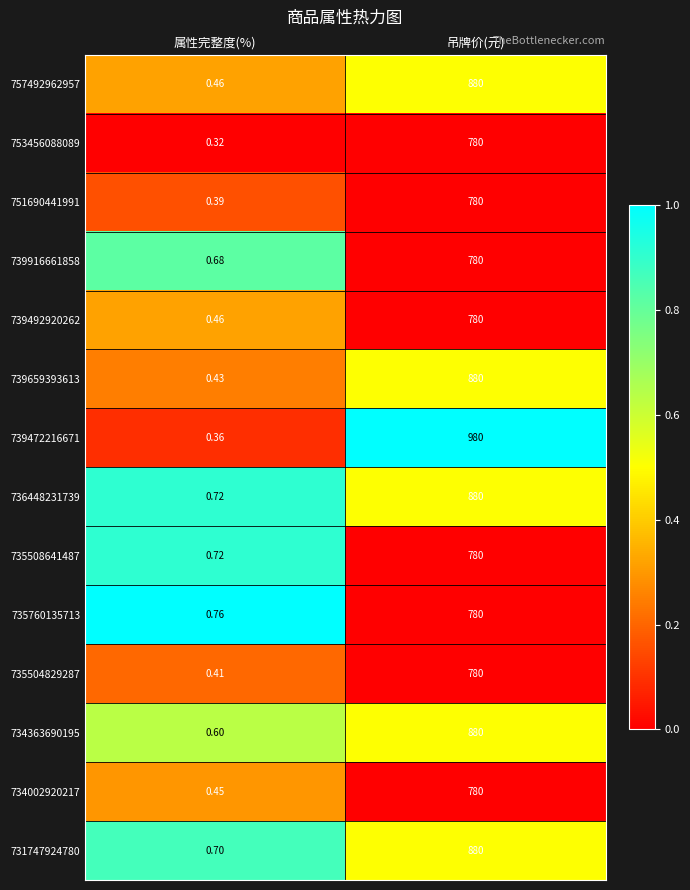

At which category does the chart reach its peak across all series?

吊牌价(元)